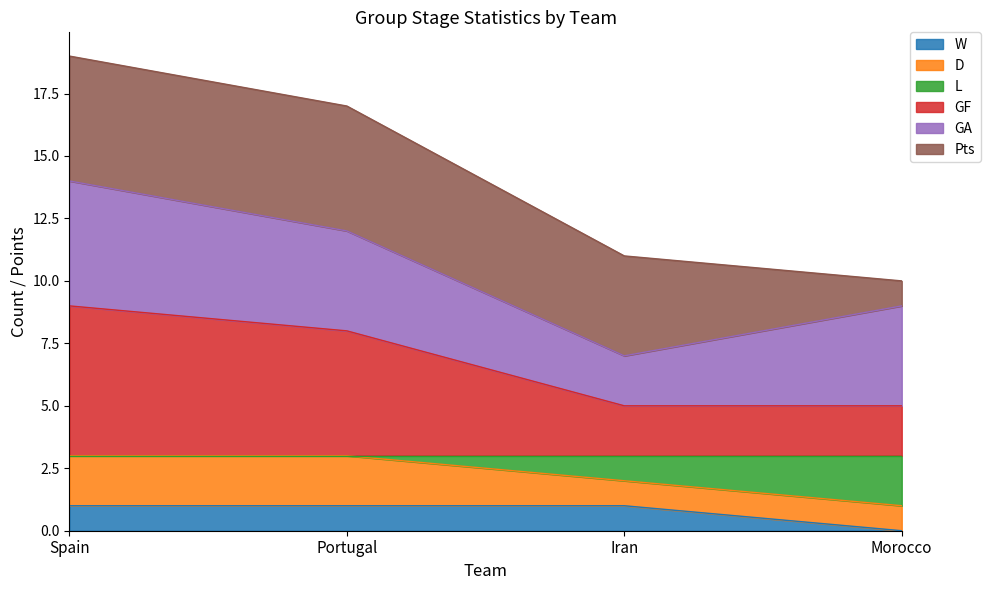

Which series has the largest range (max minus min)?

GF